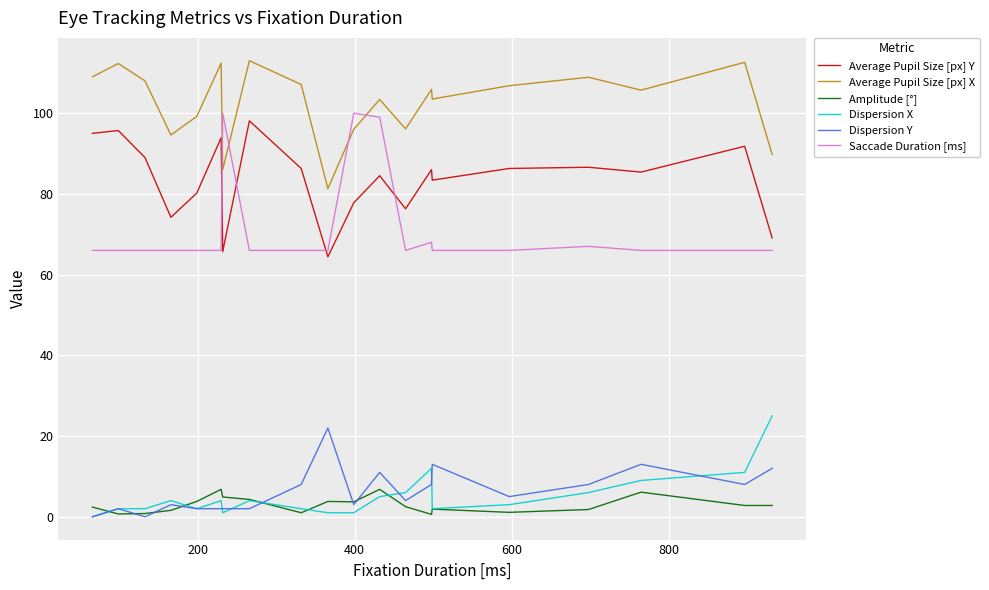

Which series has the largest total across all categories?

Average Pupil Size [px] X